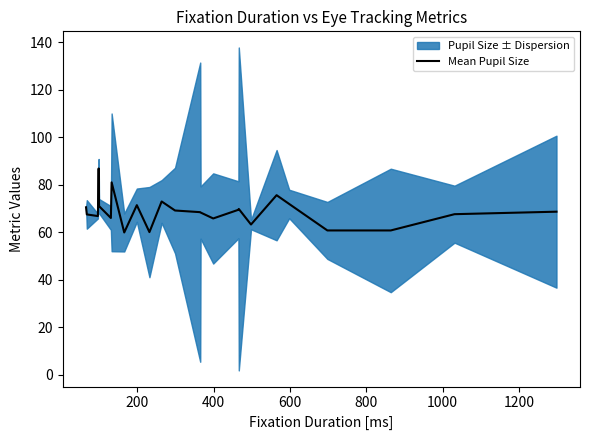

What is the lowest value of the Mean Pupil Size series?

59.9